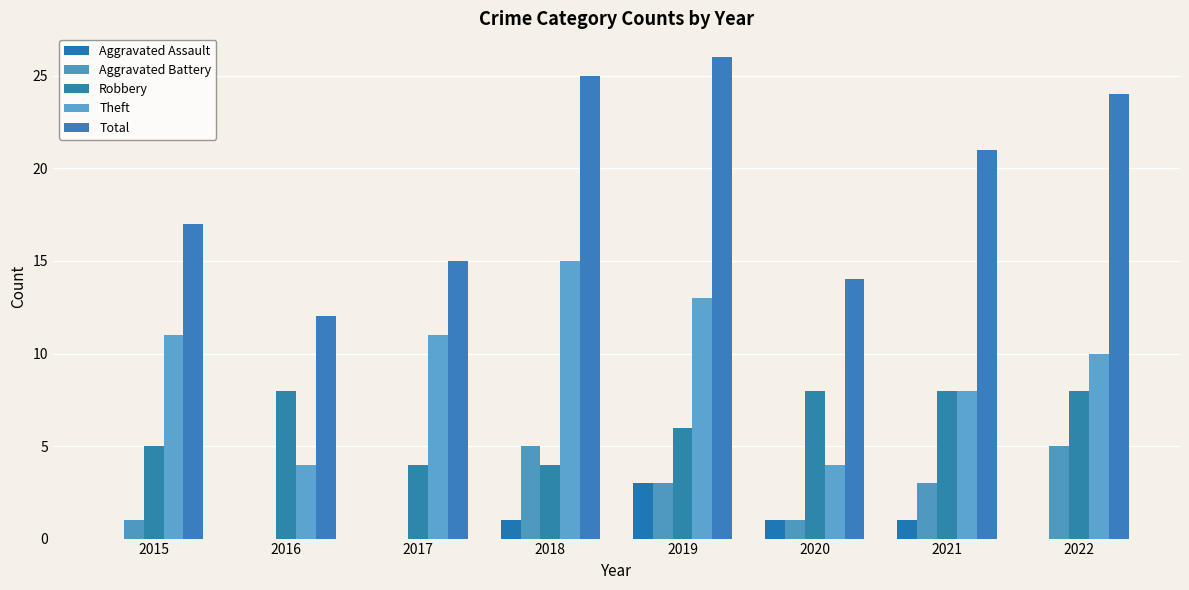

How many Theft values are between 8 and 13?

5